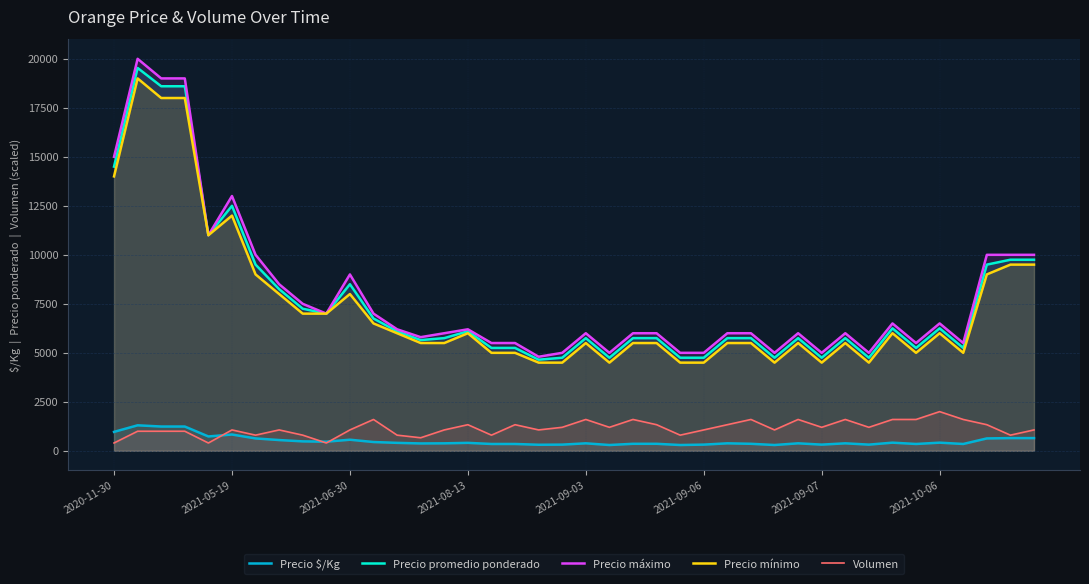

How many interior local valleys does the Precio mínimo series have?

7